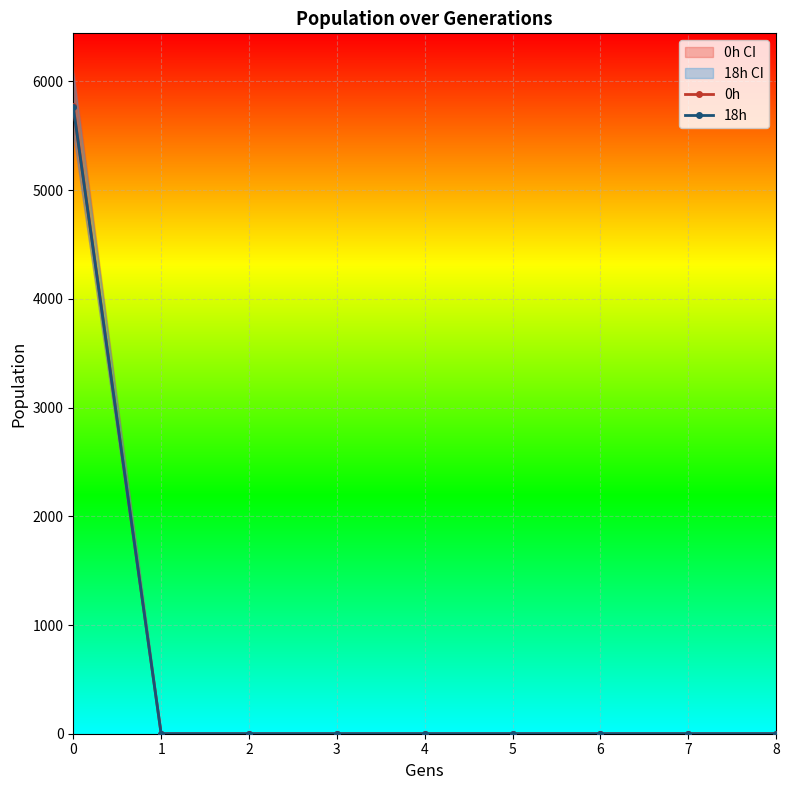

True or false: 0h has more than 2 interior local peaks.

False